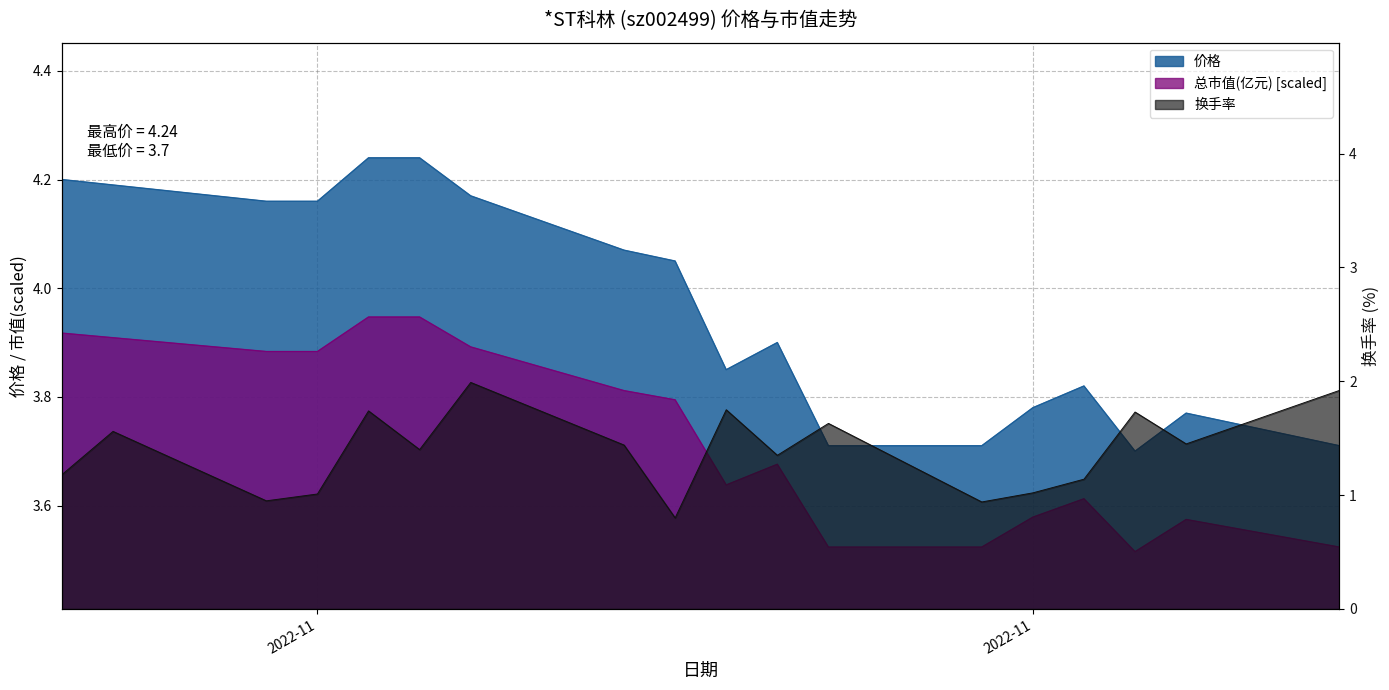

Between 2022-12-05 and 2022-11-10, which is larger?

2022-11-10